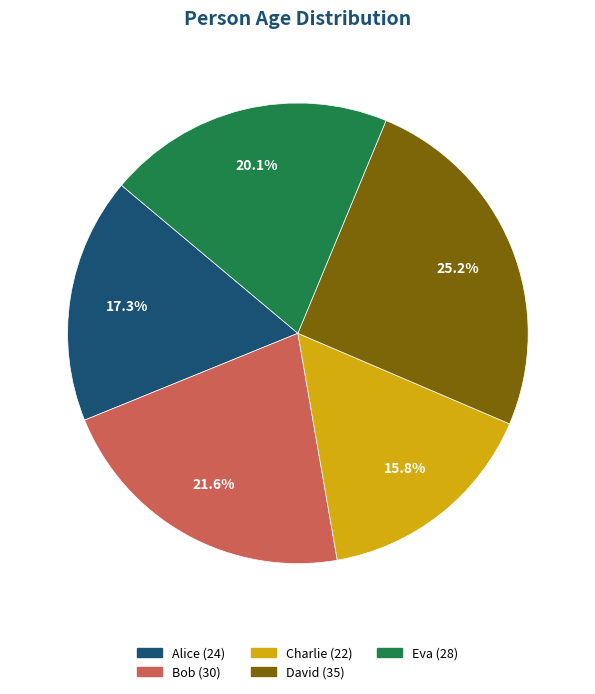

Is there a majority slice in this chart?

No